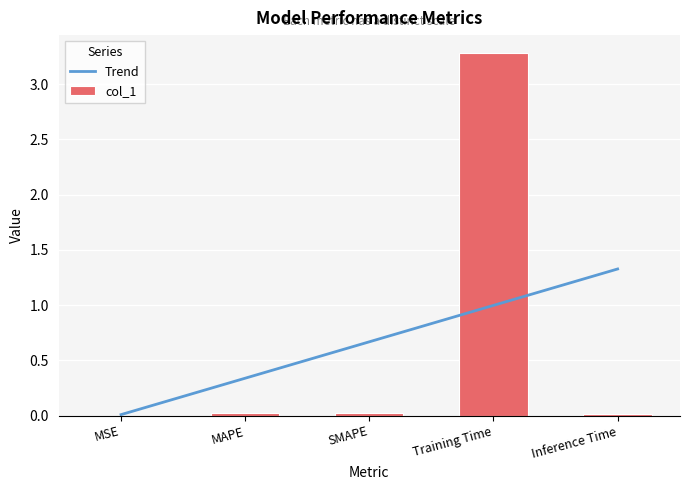

The value of Trend at MSE is 0.0. True or false?

True